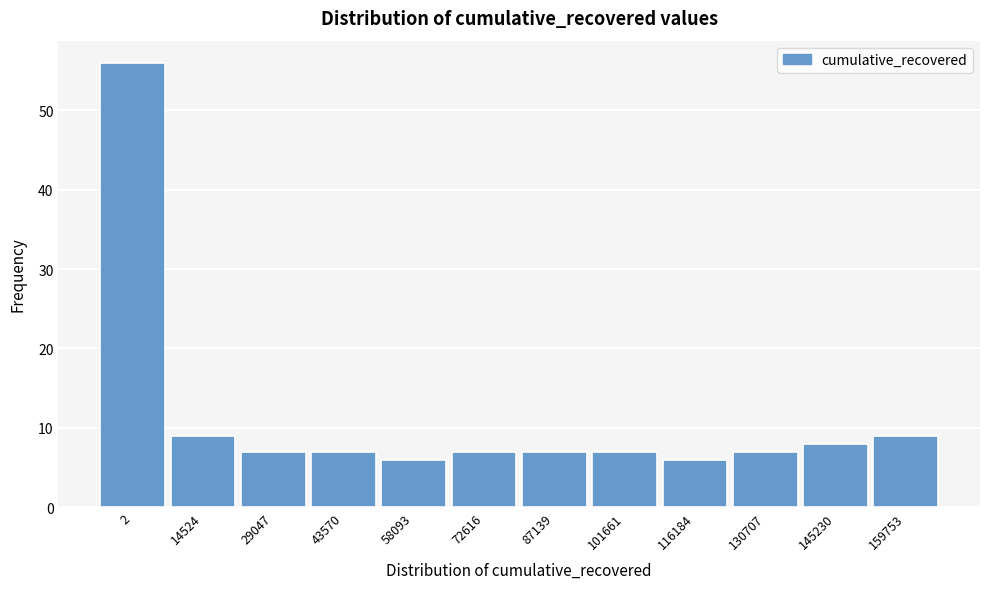

Reading left to right, list all the values displayed in this chart.

2=56	14524=9	29047=7	43570=7	58093=6	72616=7	87139=7	101661=7	116184=6	130707=7	145230=8	159753=9